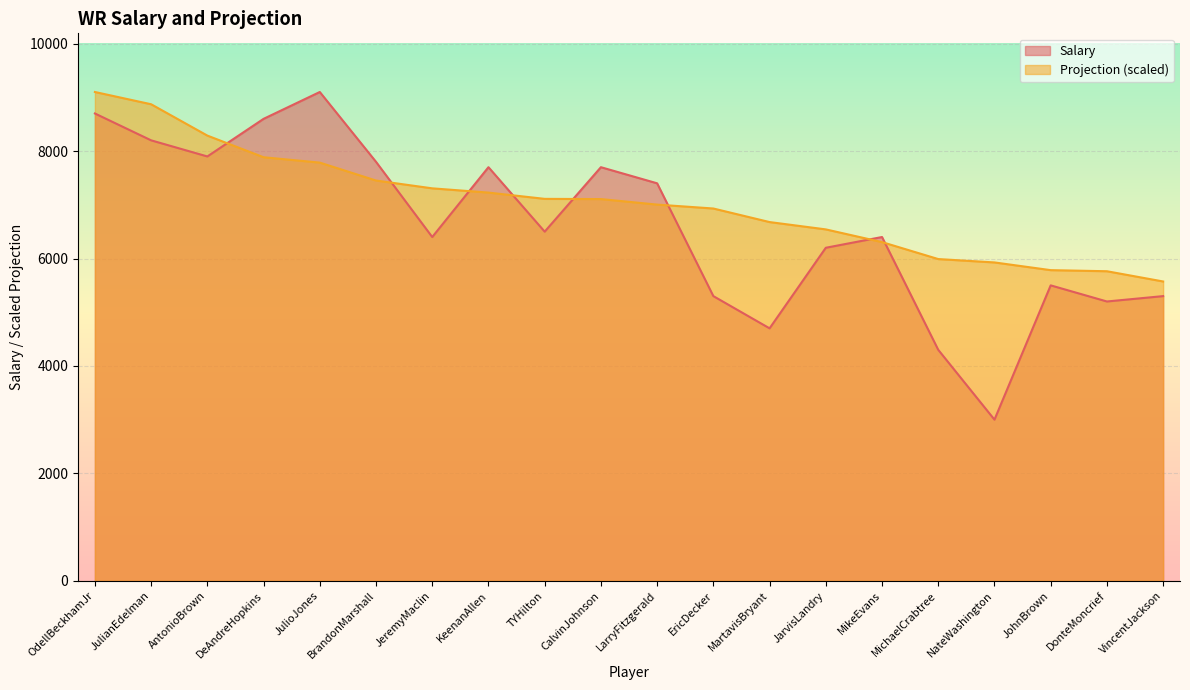

Is the value of Salary at EricDecker greater than the value of Projection at TYHilton?

No